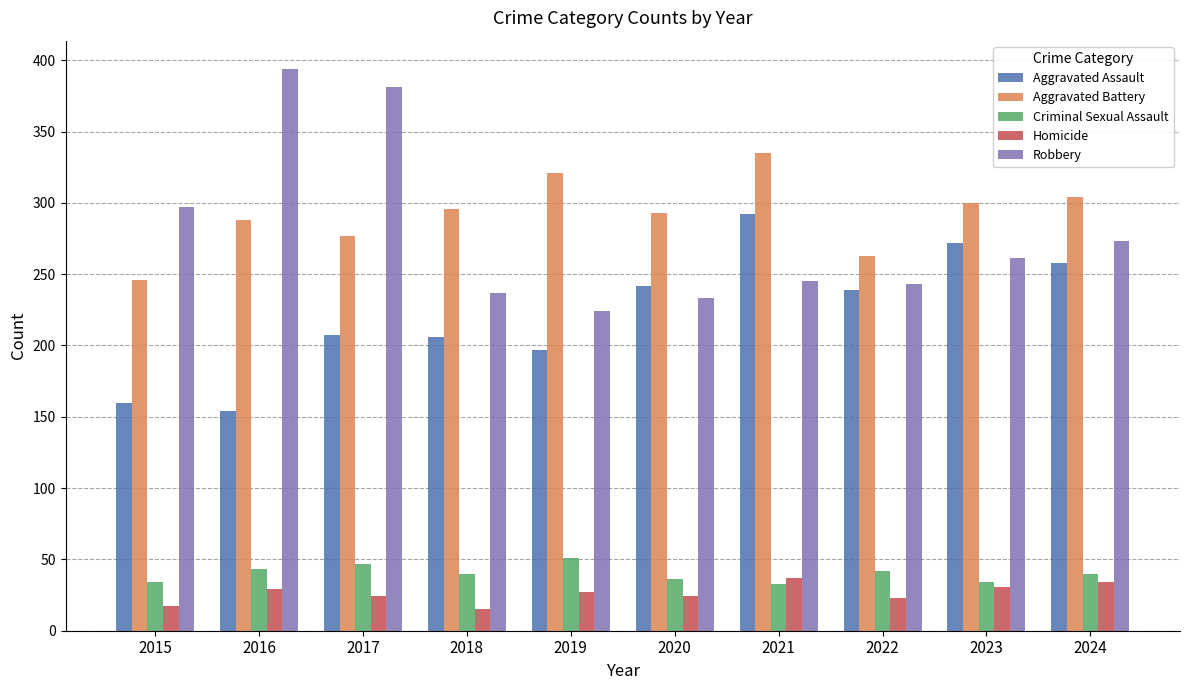

How many bars are there in total?

50